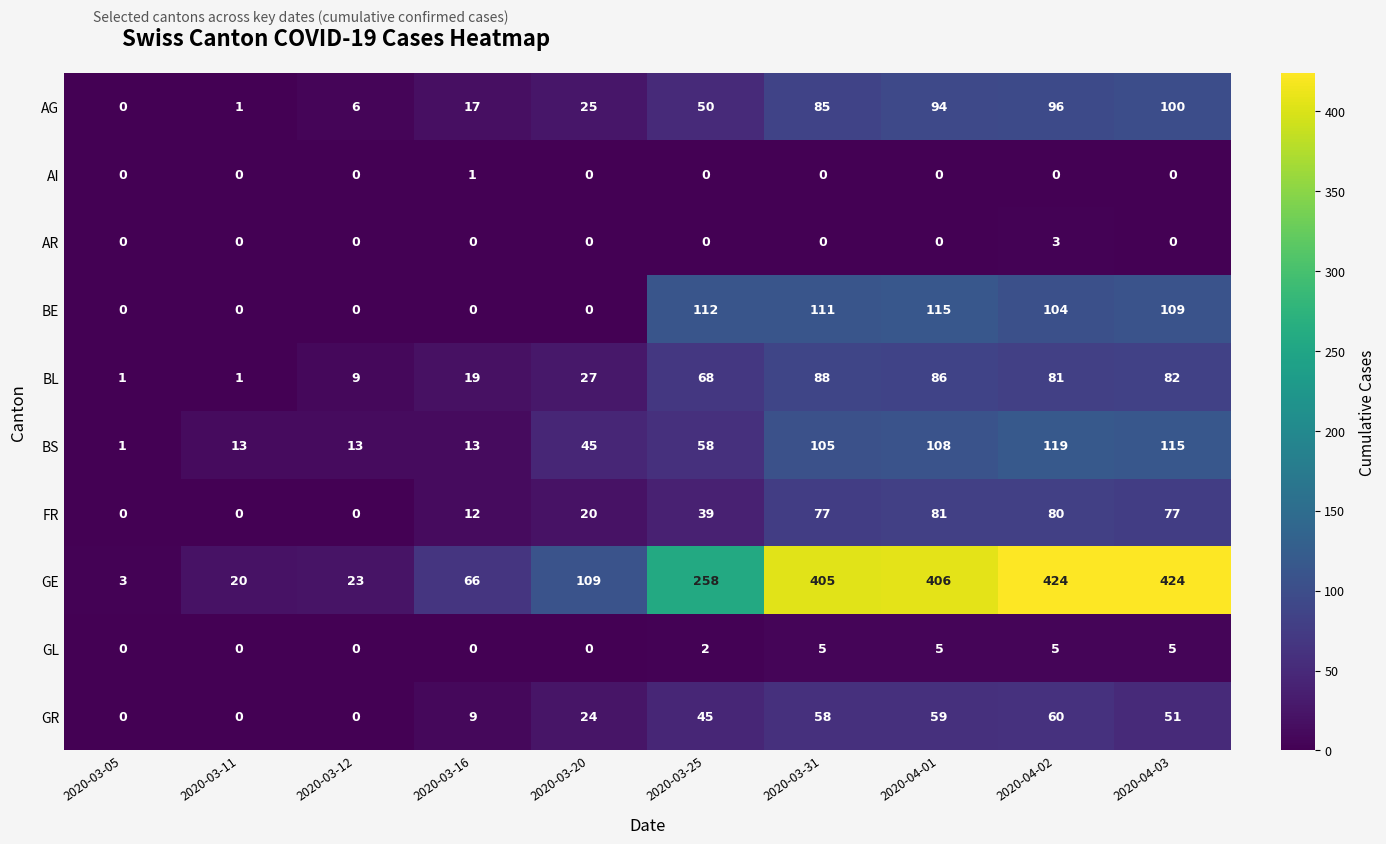

What is the spread (max minus min) of values at 2020-03-11?

20